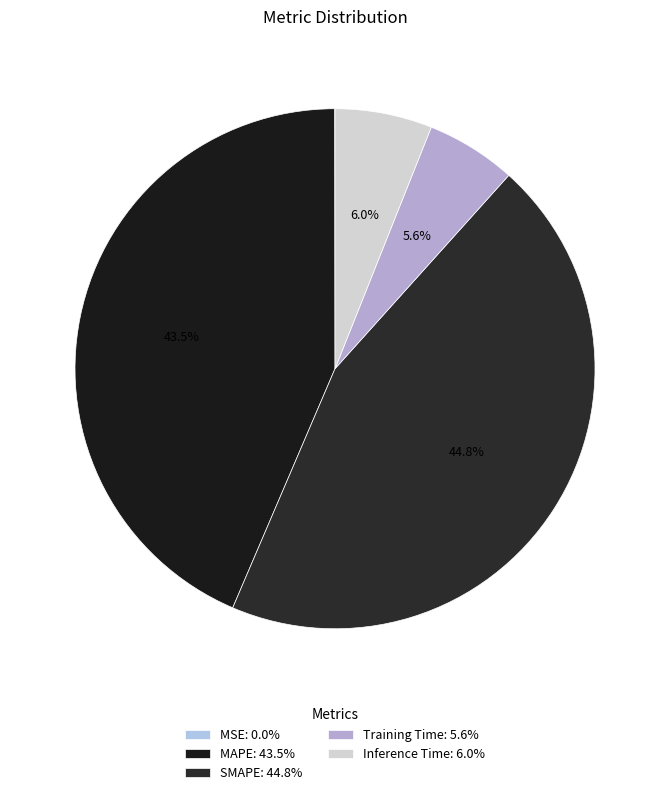

To the nearest percent, what percentage of the pie is SMAPE?

45%